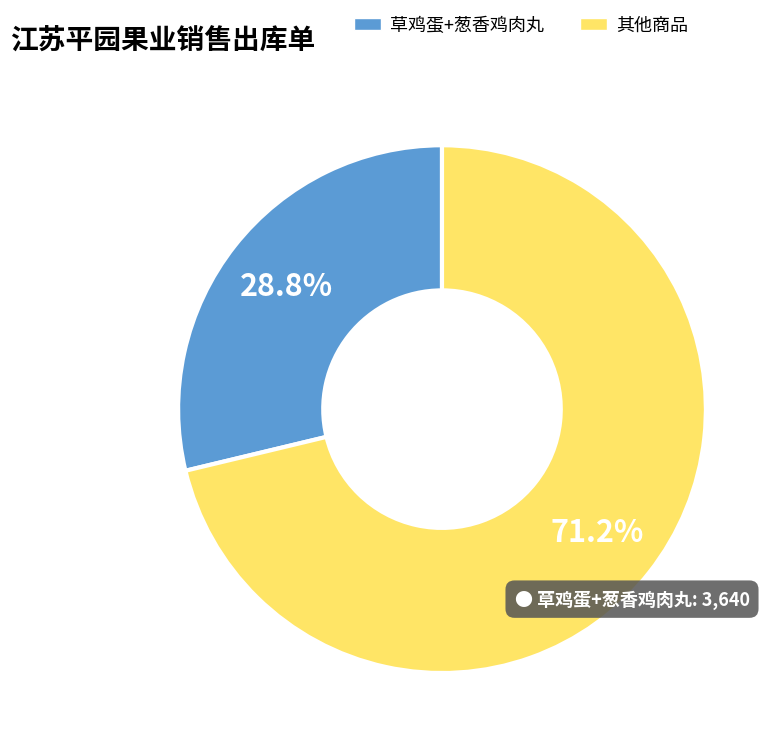

Which category has the biggest portion of the pie?

其他商品